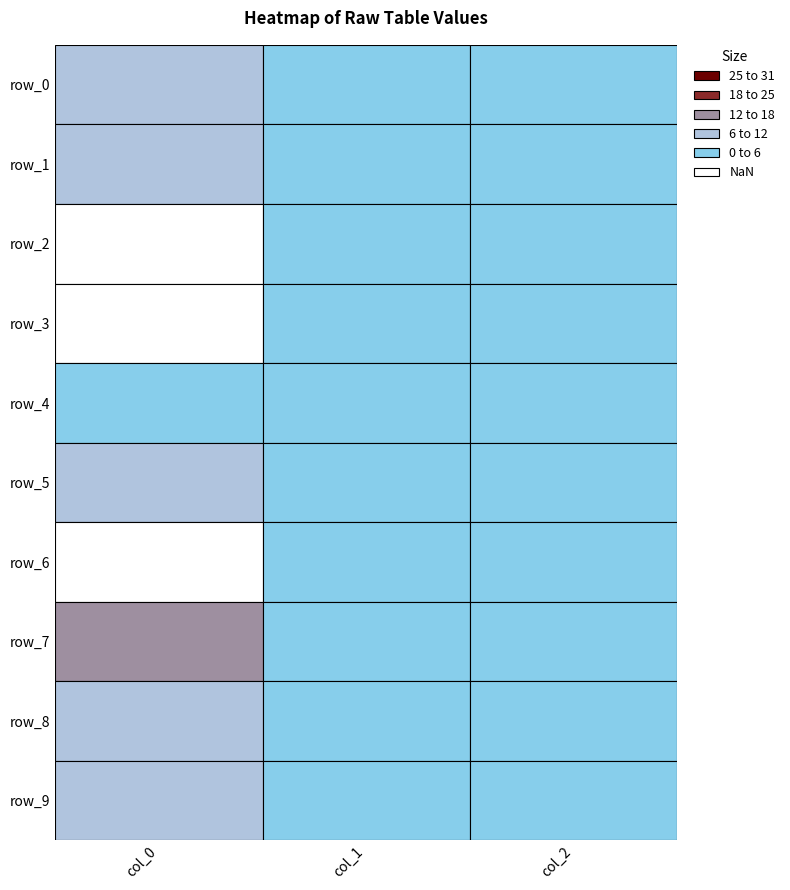

List the labels in order of row_7 value, smallest first.

1, 2, 0